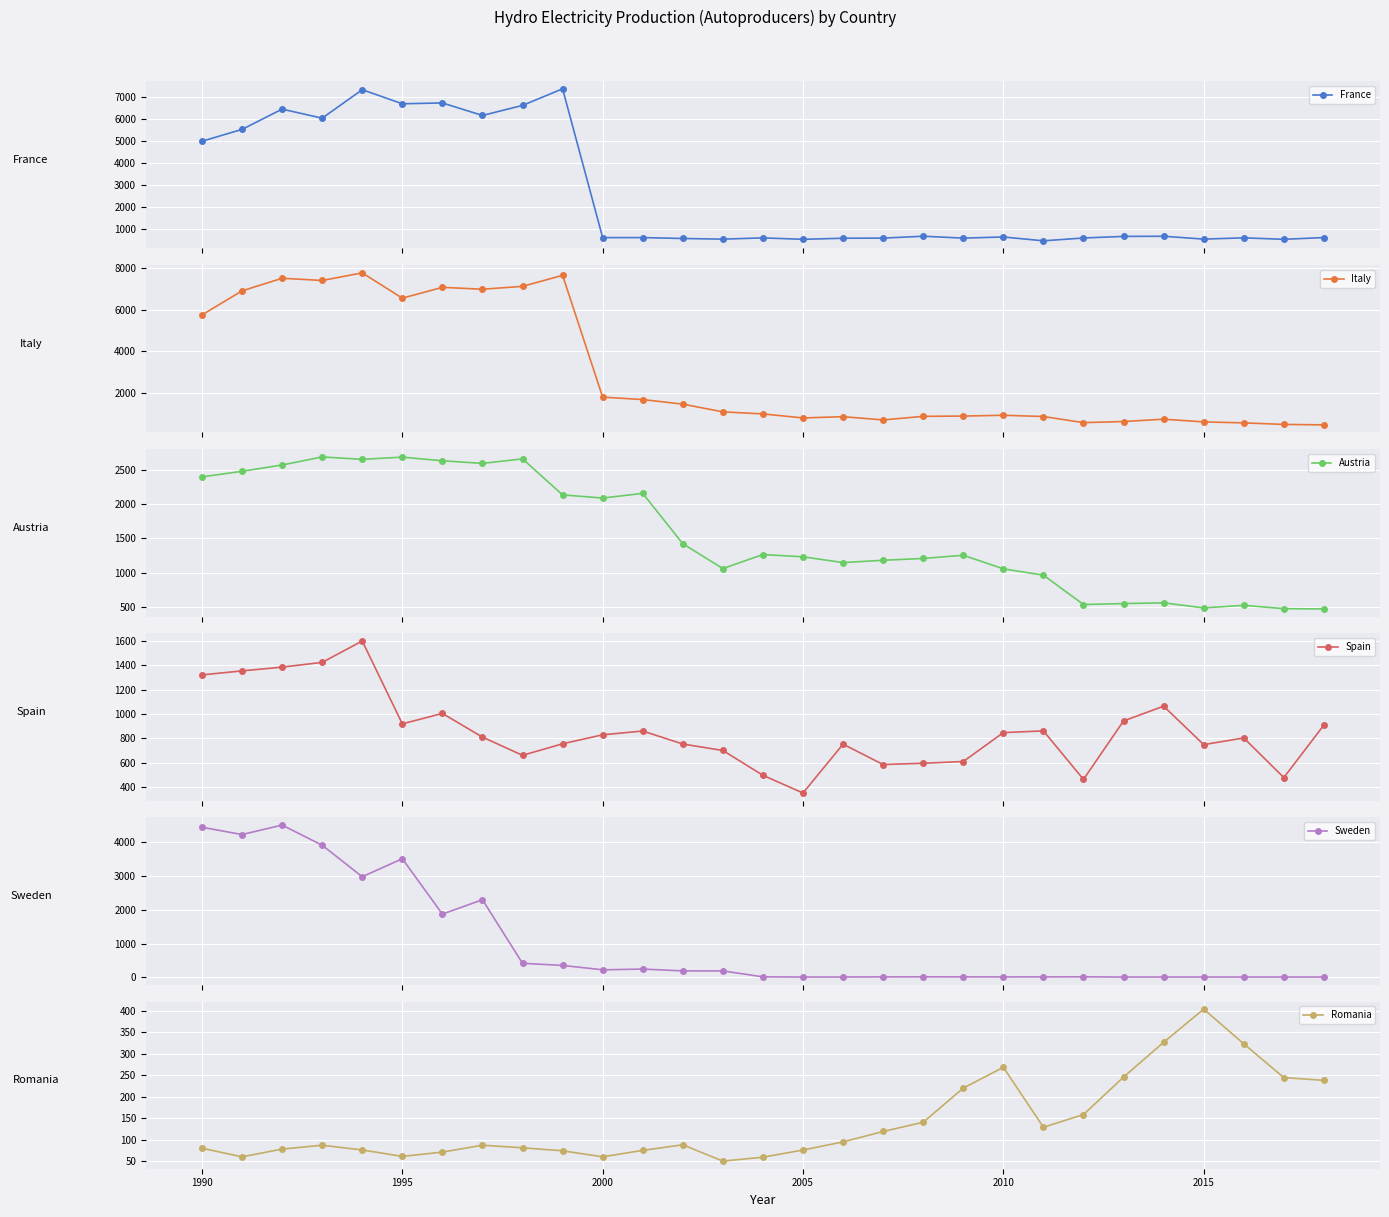

True or false: Romania has more than 2 points higher than both neighbors.

True